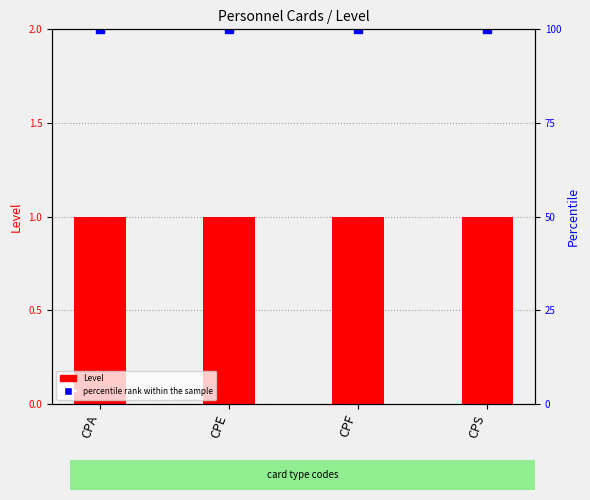

Reading left to right, what are all the values shown in this chart?

Level: 1	1	1	1
percentile rank within the sample: 100	100	100	100